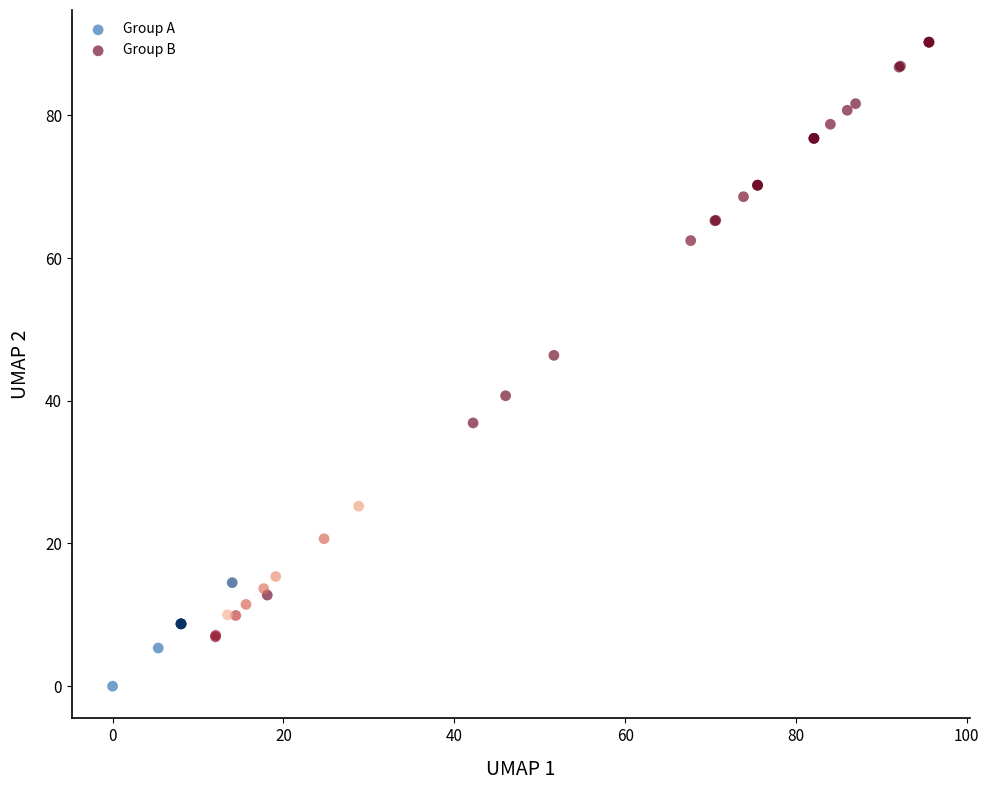

Which series contains the highest Y value?

Group B